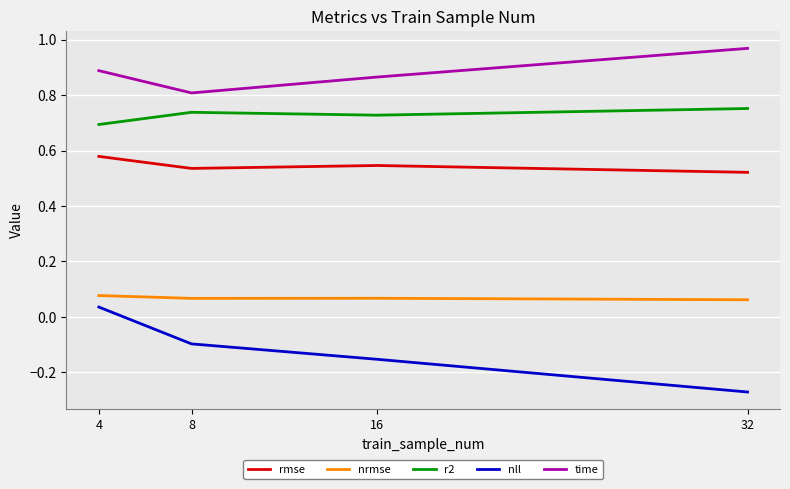

Where is rmse nearest to the value 0?

32